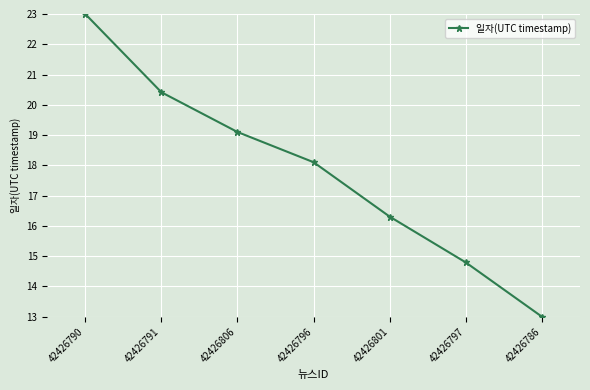

What is the difference between the maximum and second lowest values?

8.2